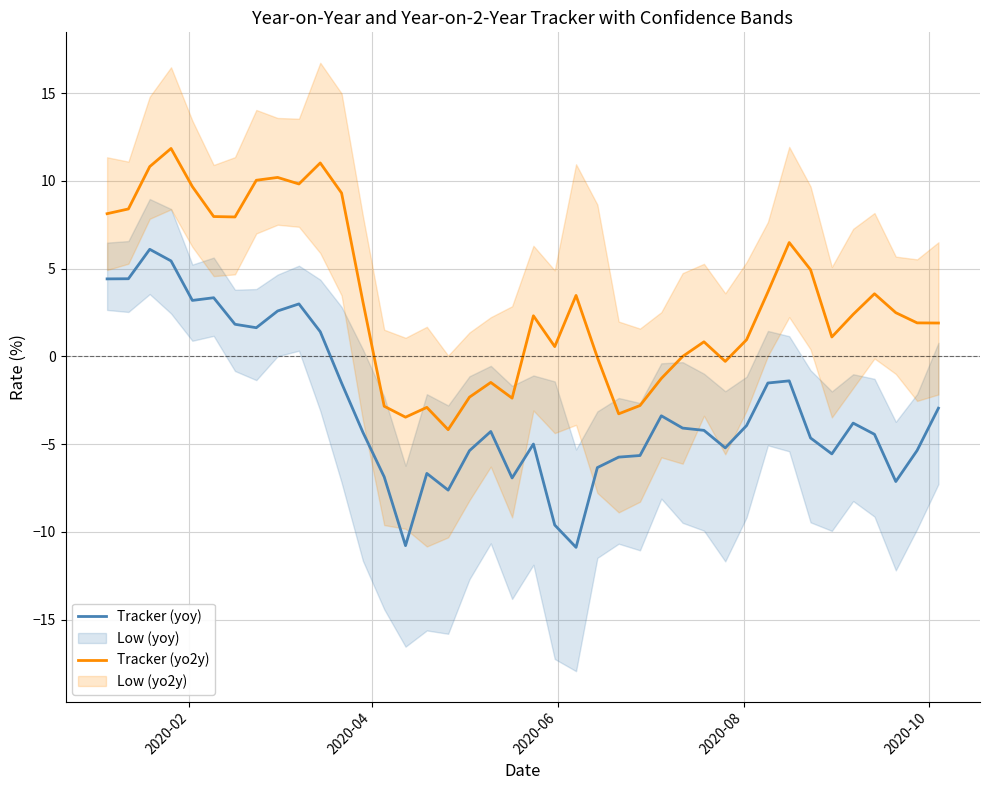

What is the lowest value of the Tracker (yo2y) series?

-4.2